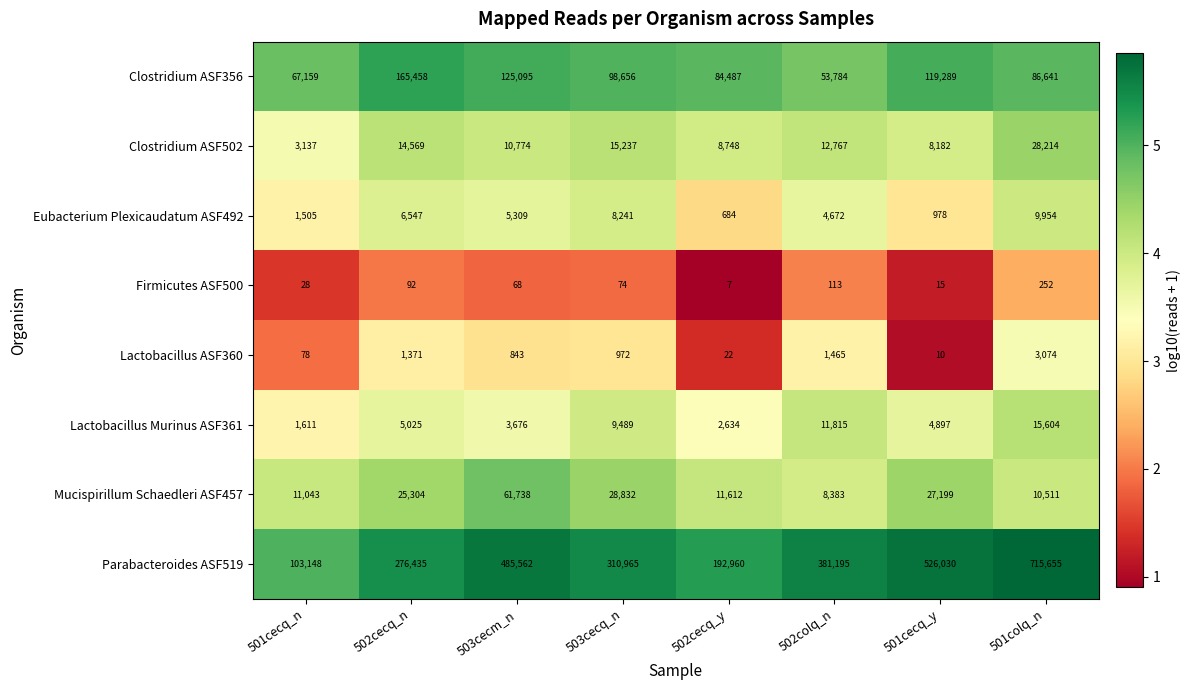

At which category is the sum across all series the highest?

501colq_n